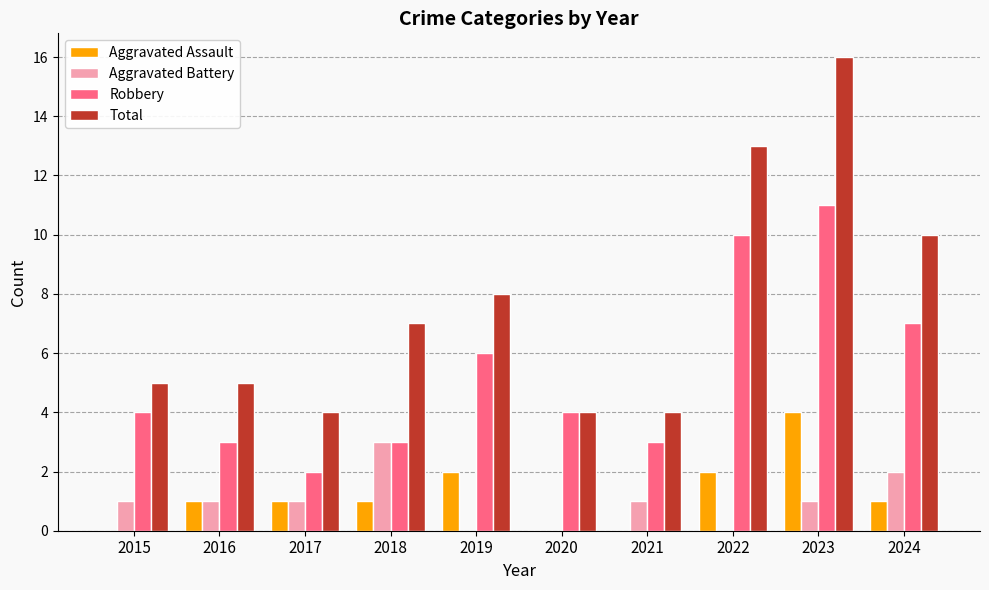

Is the value of Aggravated Assault at 2017 greater than the value of Robbery at 2015?

No